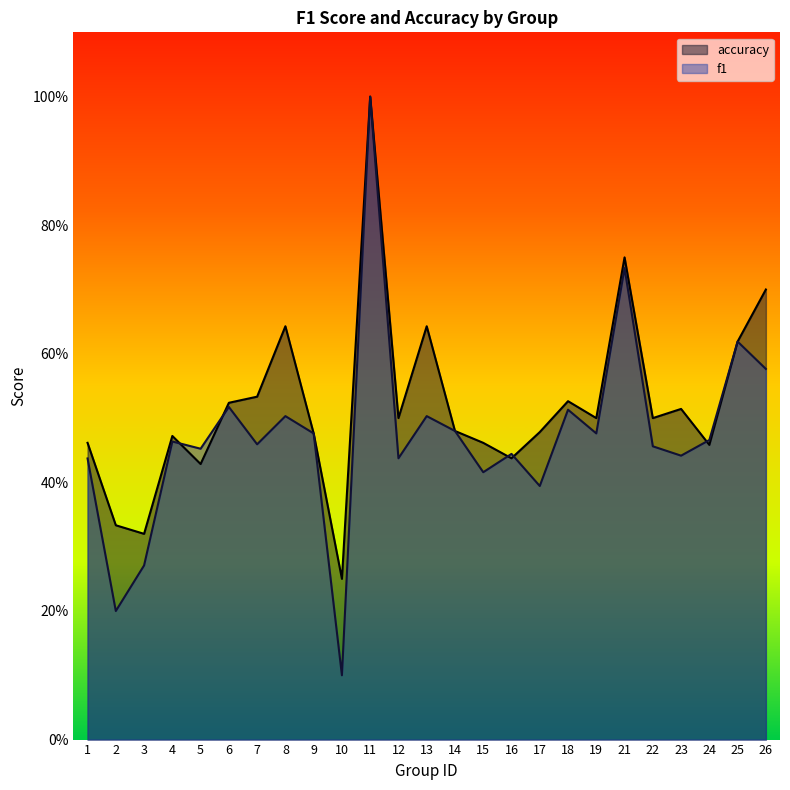

True or false: f1 has more than 2 points higher than both neighbors.

True